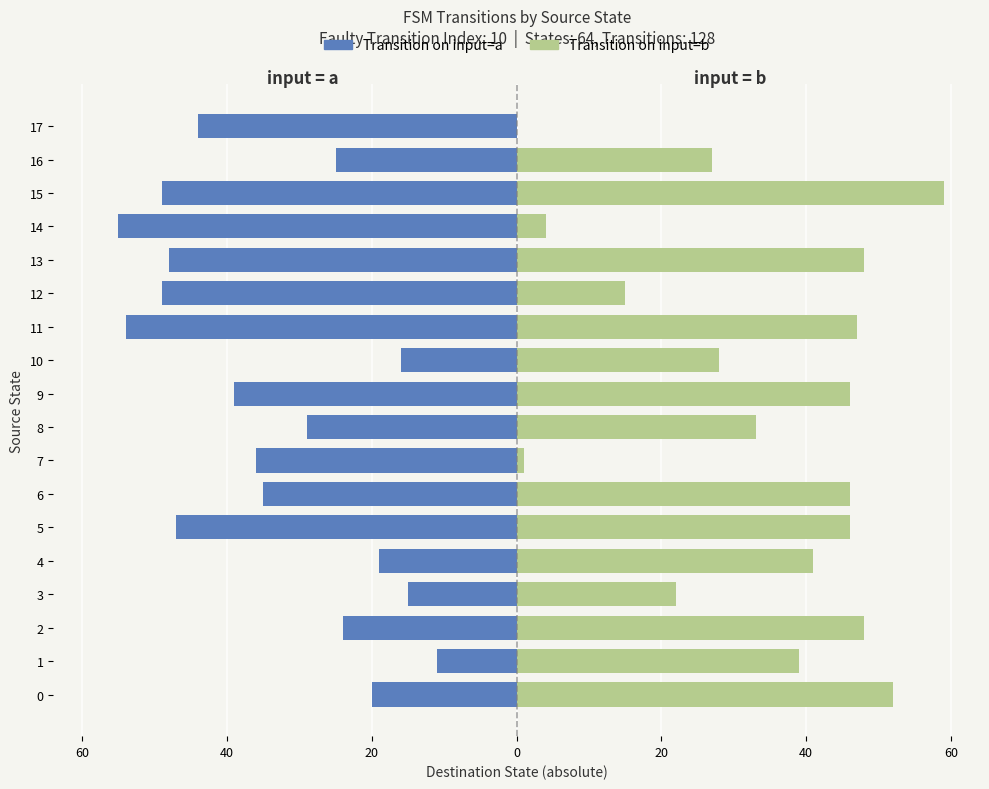

Which series has the widest spread of values?

input=b